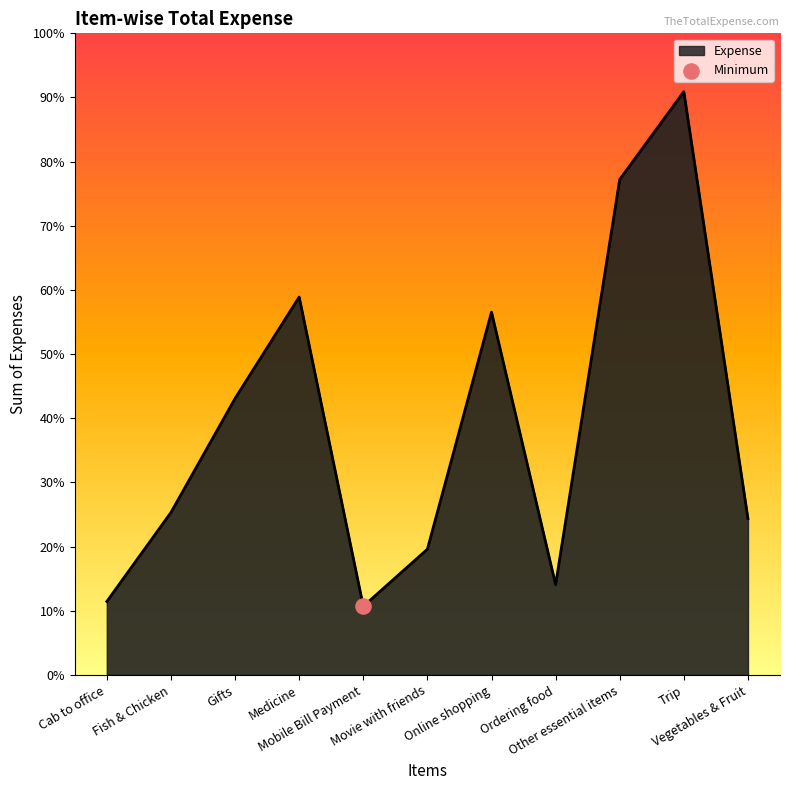

Does the chart have visible grid lines?

No